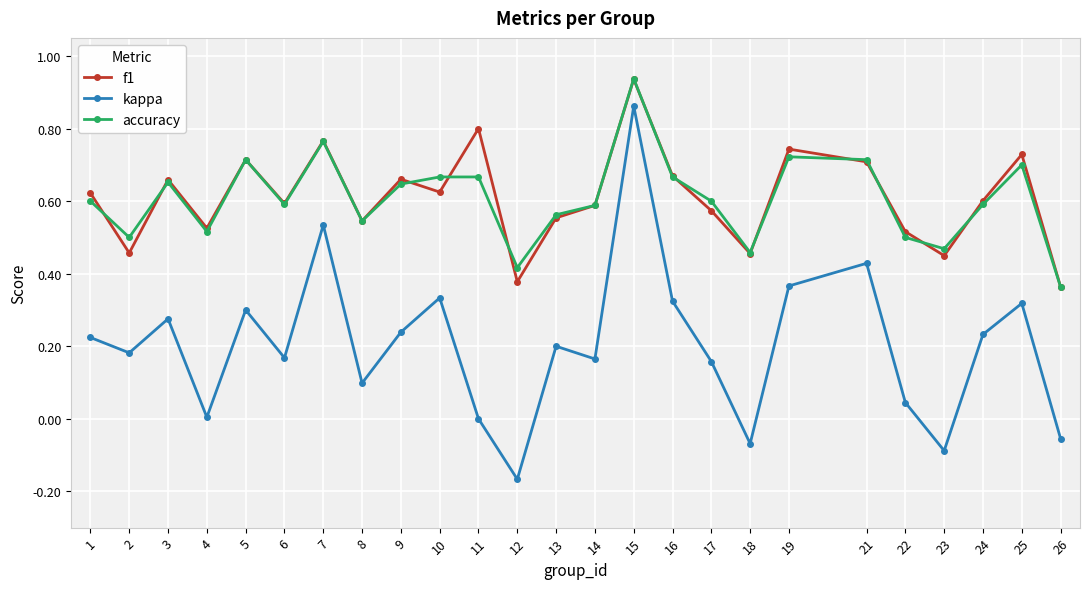

The kappa series shows 0.0 at 22. True or false?

True